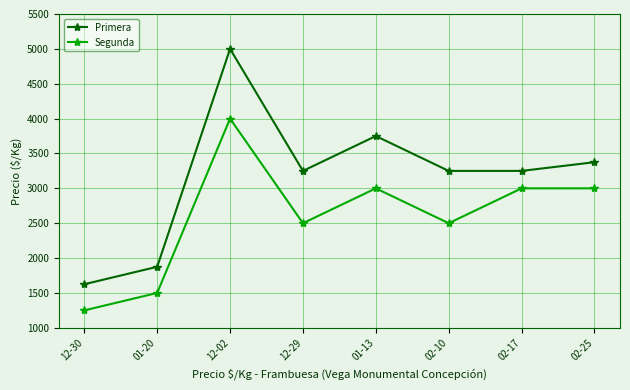

What is the label of the 2nd point from the left?

01-20